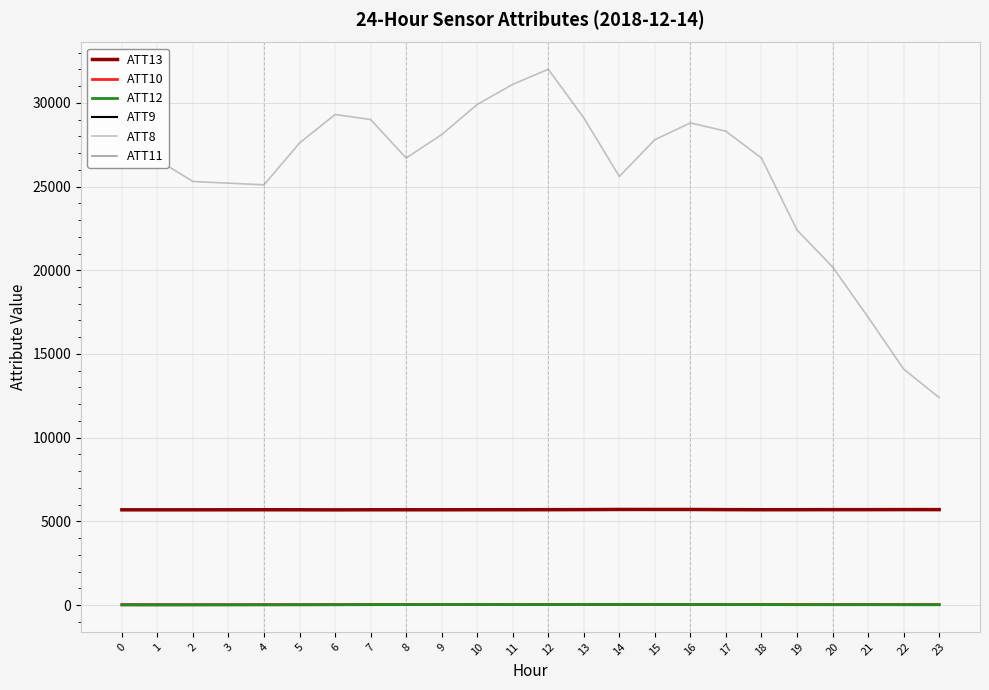

How many lines are shown in the chart?

6